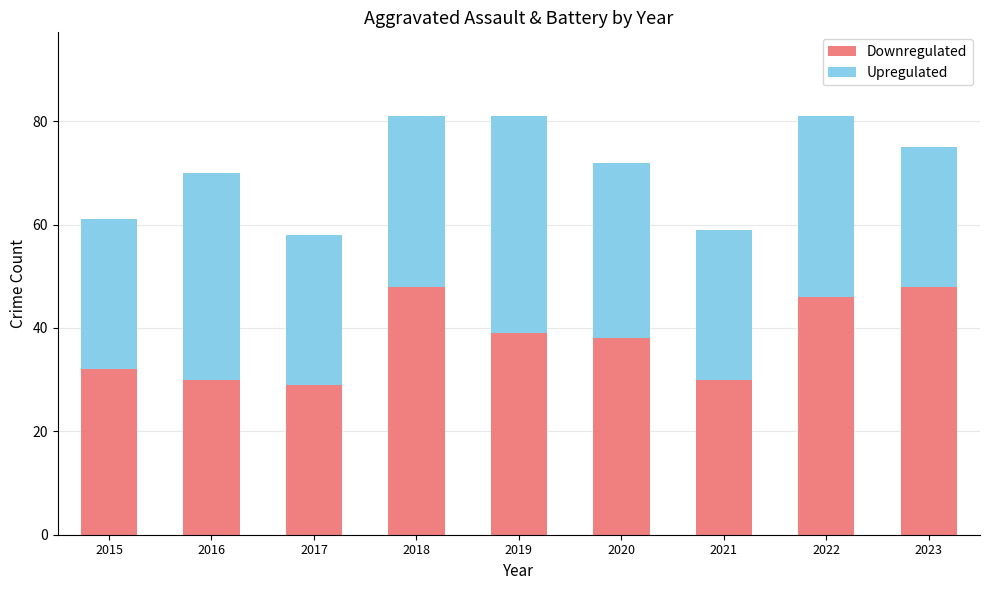

Is it true that Downregulated equals 50 at 2020?

False